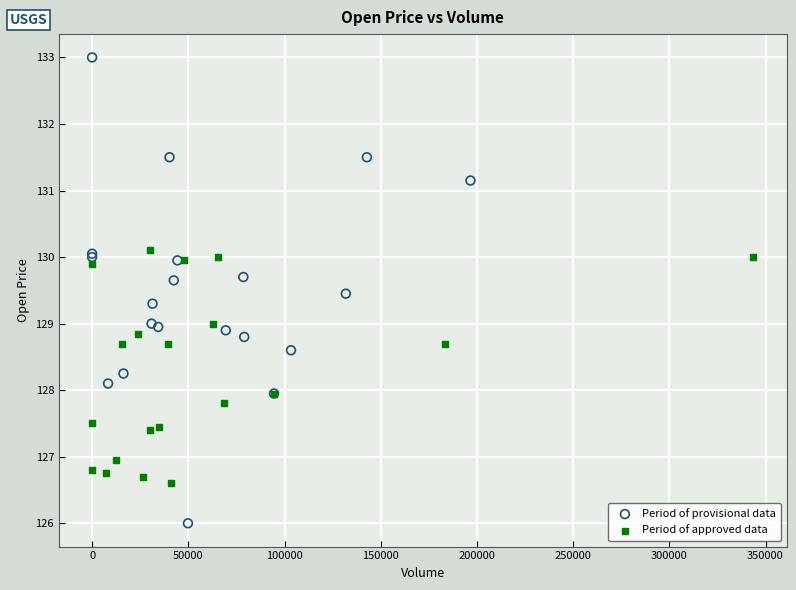

Which series contains the lowest Y value?

Period of provisional data